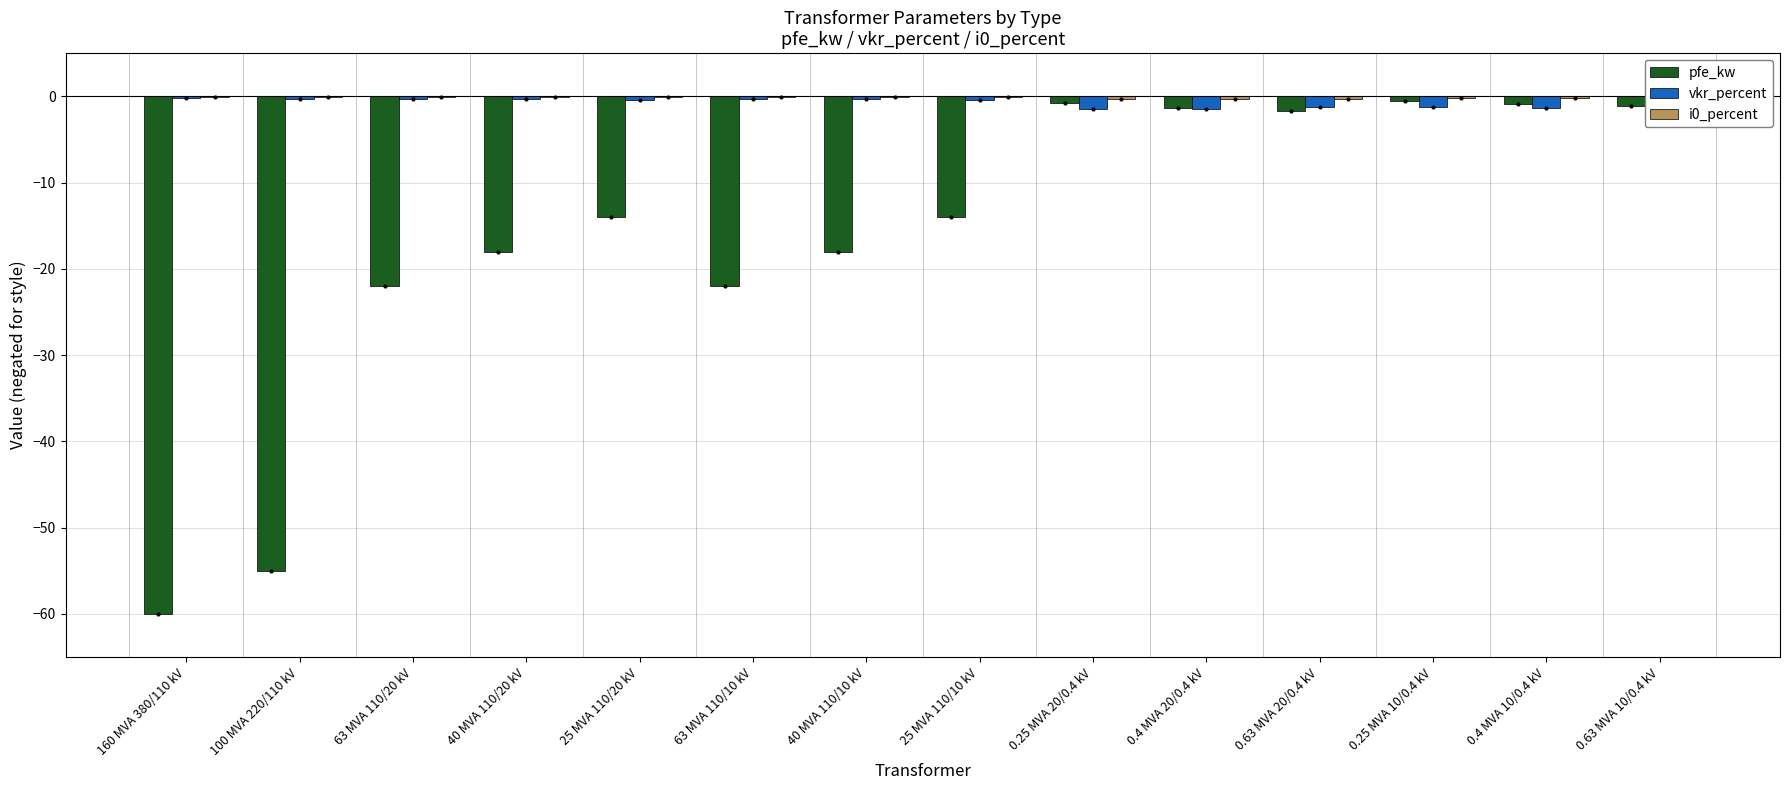

The vkr_percent series shows -0.3 at 40 MVA 110/20 kV. True or false?

True